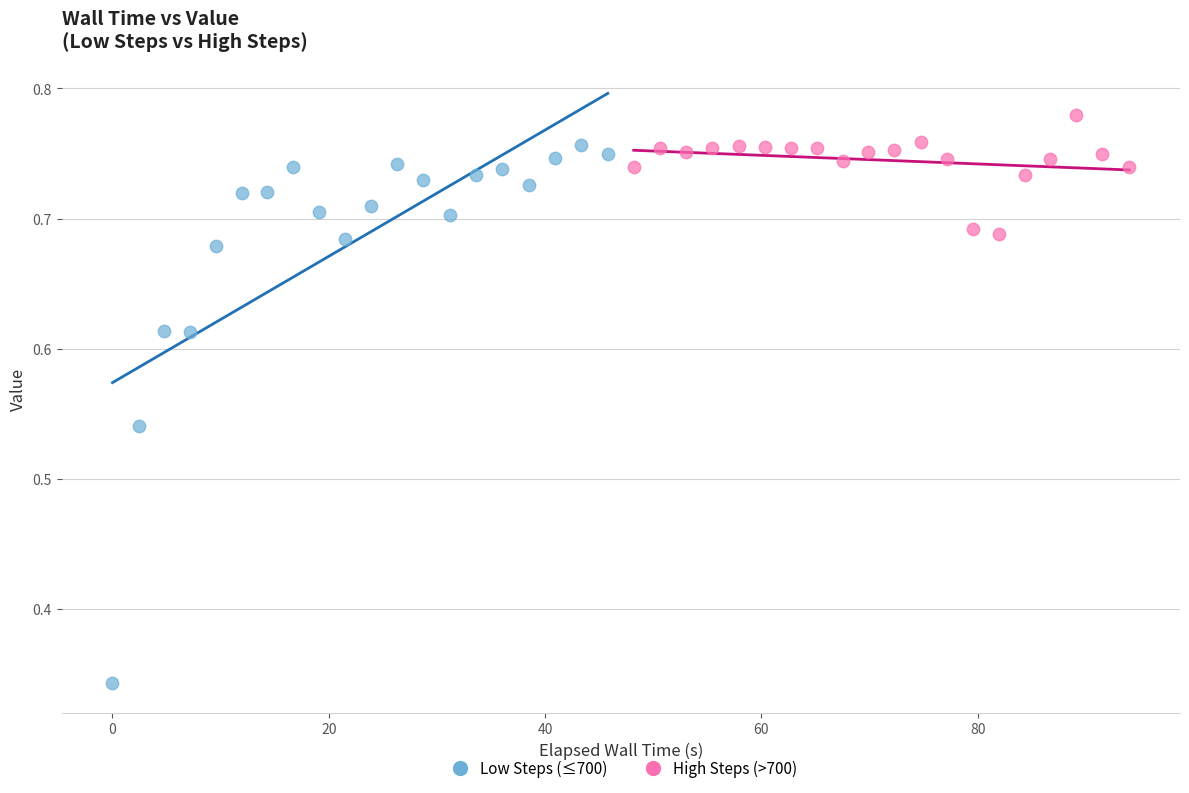

Which series reaches the maximum Y coordinate?

High Steps (>700)